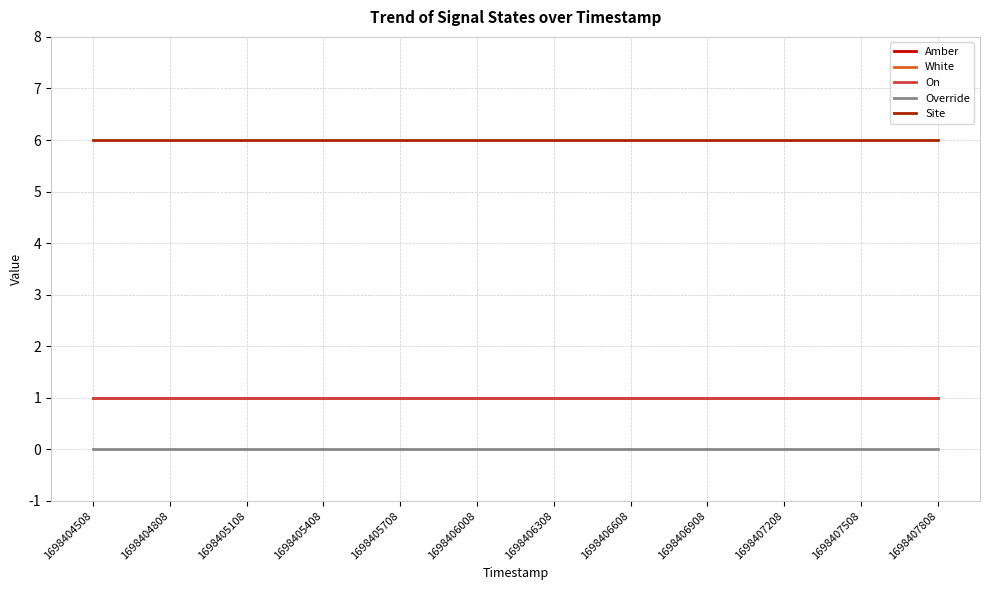

Does the chart display data point markers on the line(s)?

No